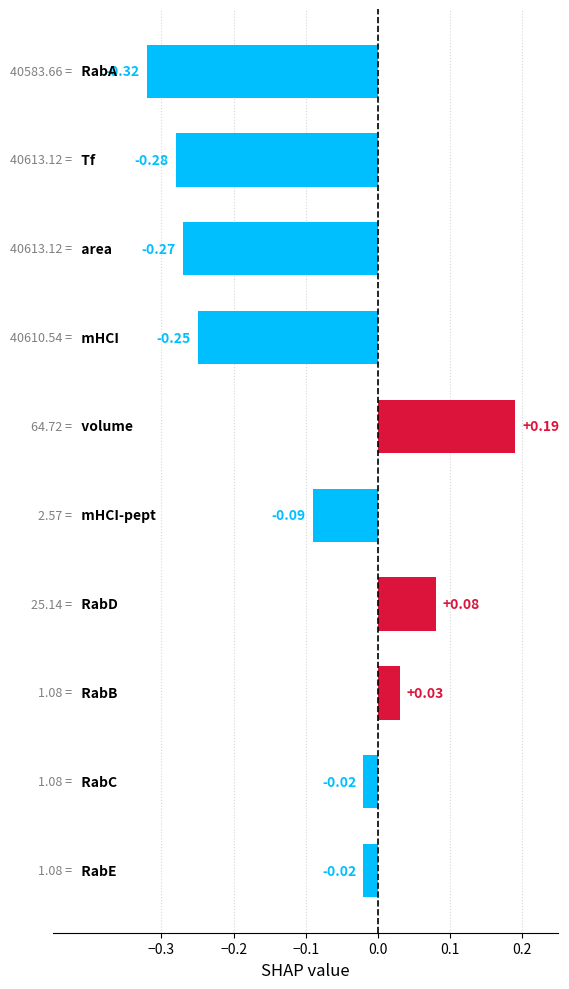

What is the difference between the maximum and minimum values?

0.5